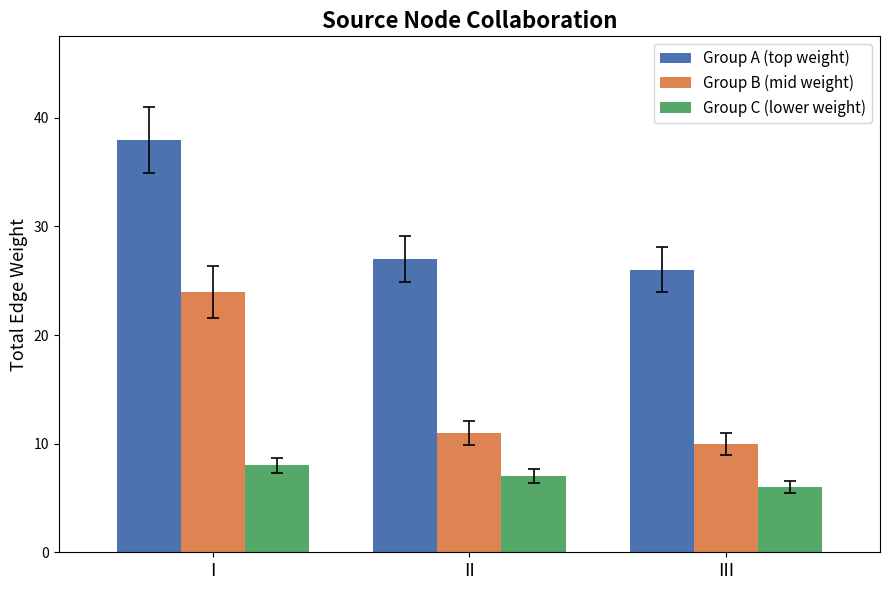

What is the value of the Group A (top weight) bar at the 3rd from the left?

26